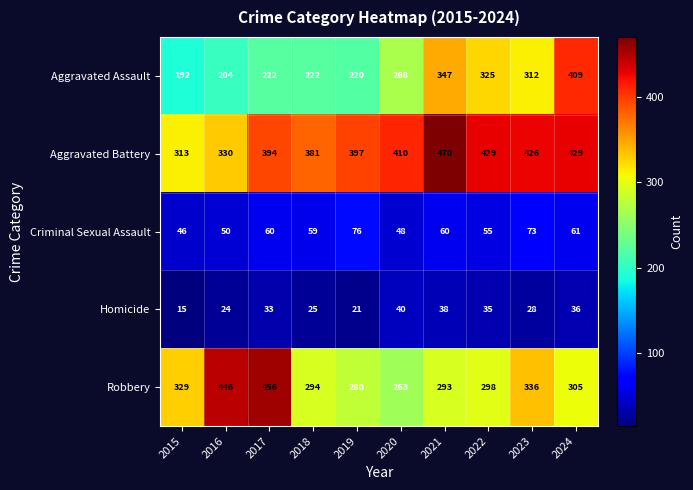

Read the Homicide value at 2019, to the nearest 10.

20